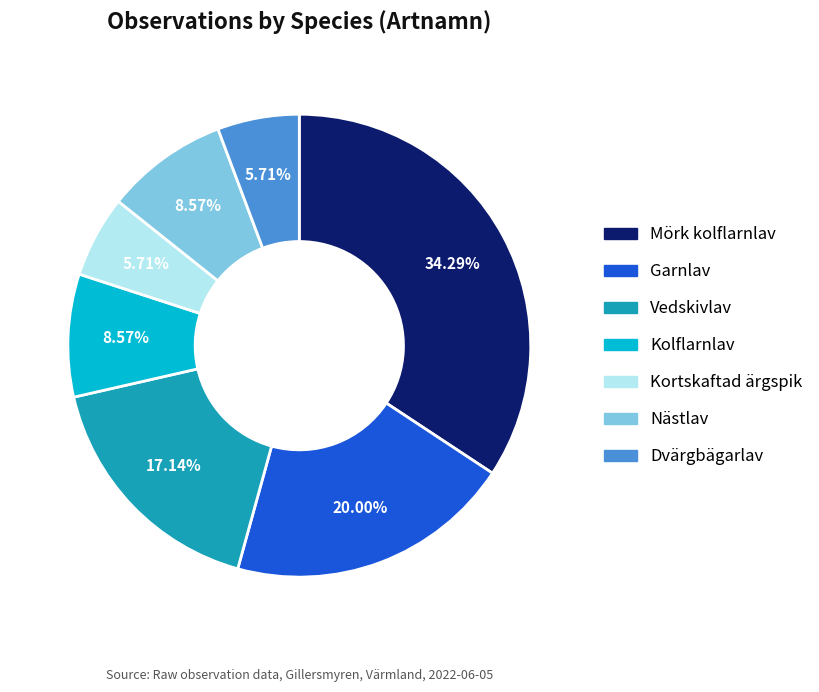

Which has a higher value, Mörk kolflarnlav or Vedskivlav?

Mörk kolflarnlav